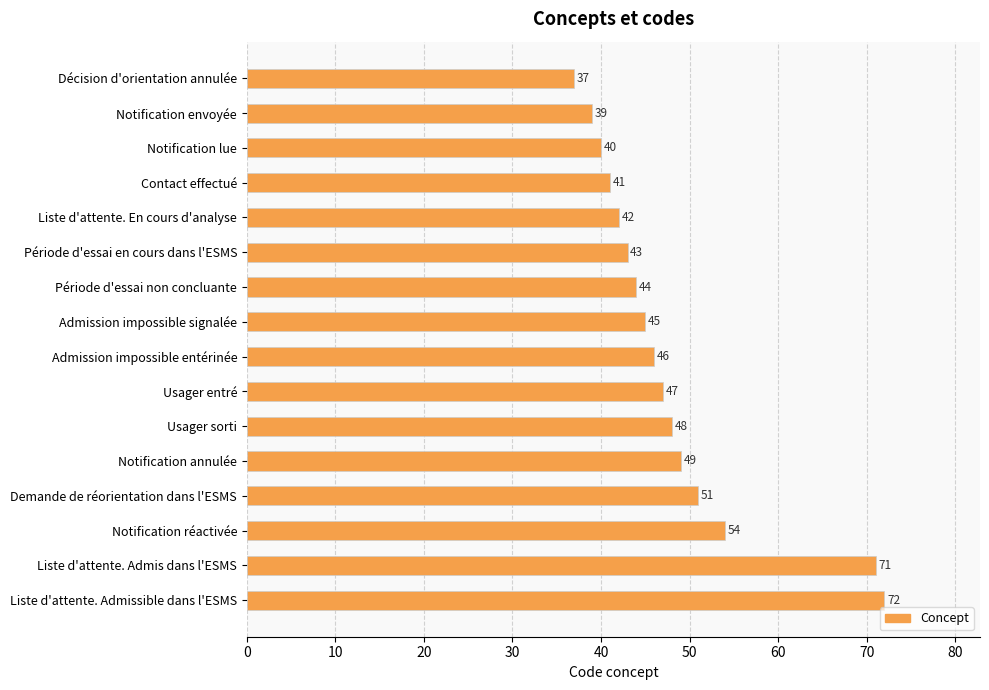

What is the change in value from Période d'essai non concluante to Liste d'attente. Admis dans l'ESMS?

+27